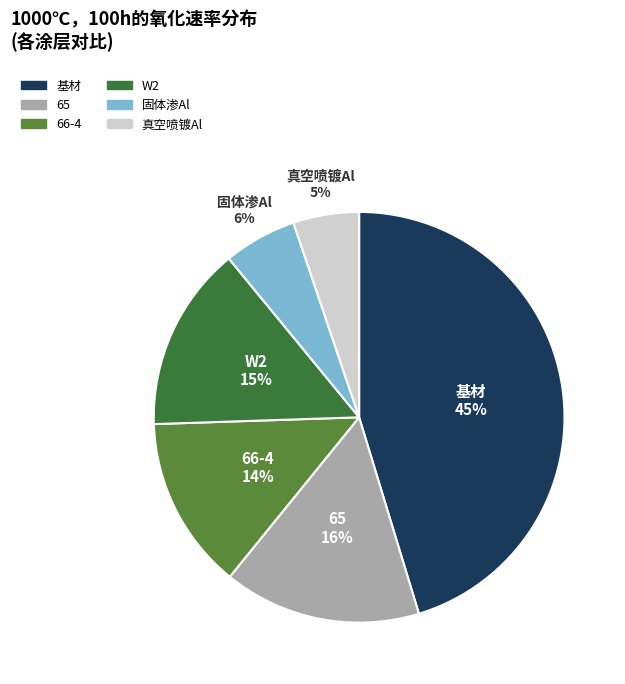

Rank the categories by value from highest to lowest.

基材, 65, W2, 66-4, 固体渗Al, 真空喷镀Al